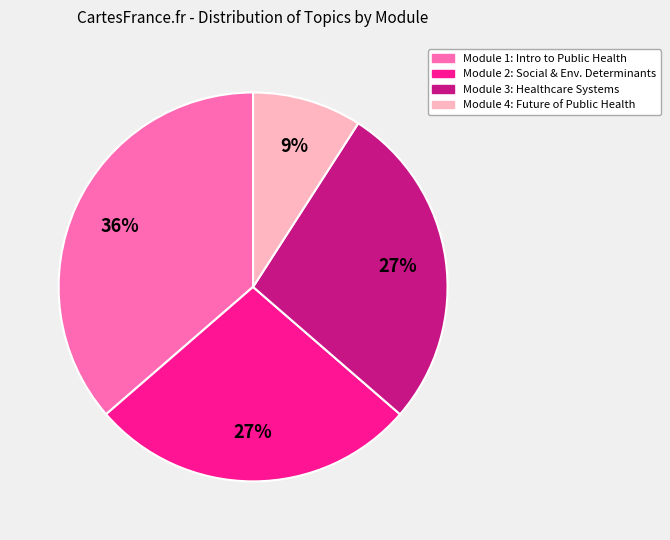

True or false: Module 4: Future of Public Health accounts for 9% of the total.

True